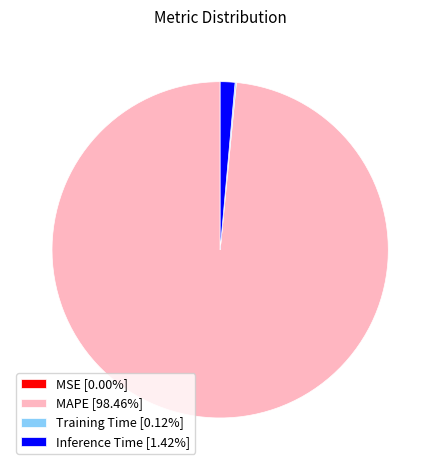

Is MAPE [98.46%] the majority of the pie?

Yes